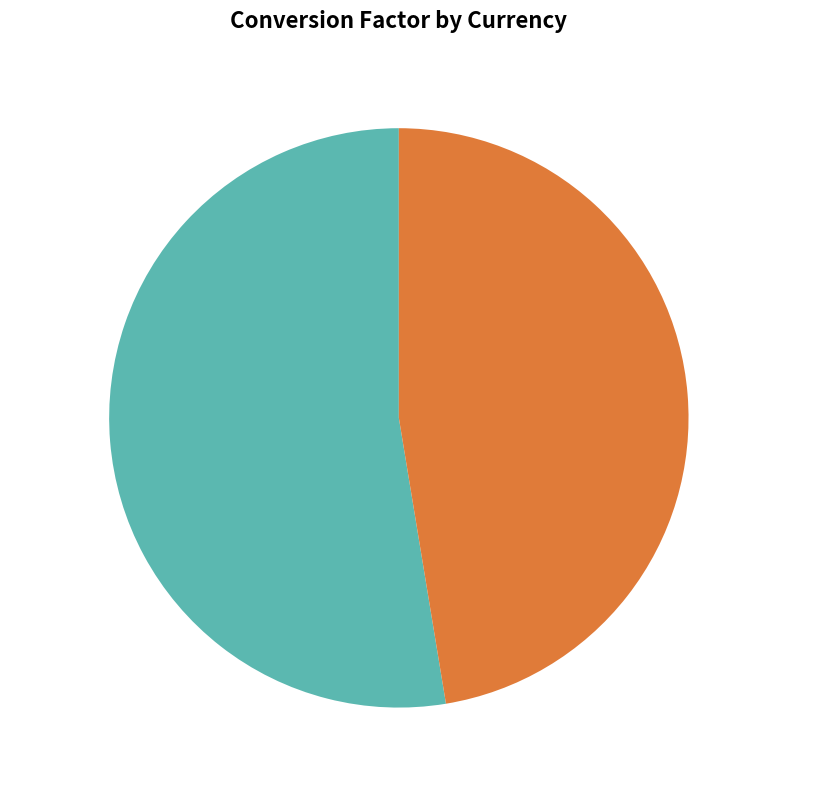

Which category has the biggest portion of the pie?

Euro